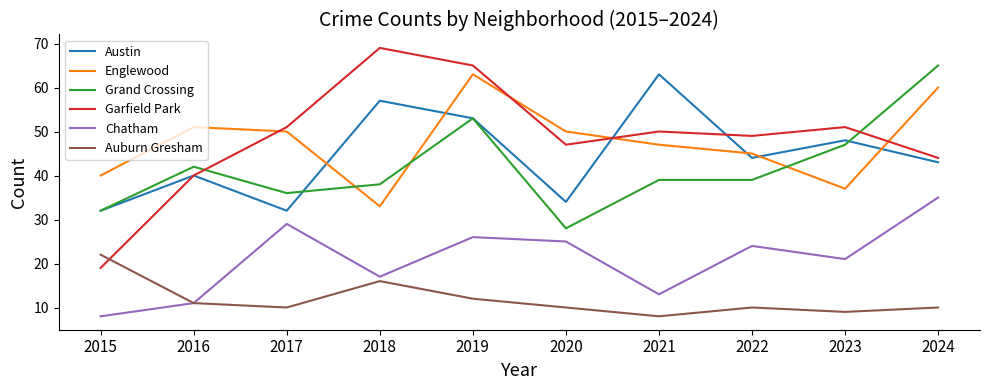

What is the difference between the maximum and minimum values in the Grand Crossing series?

37